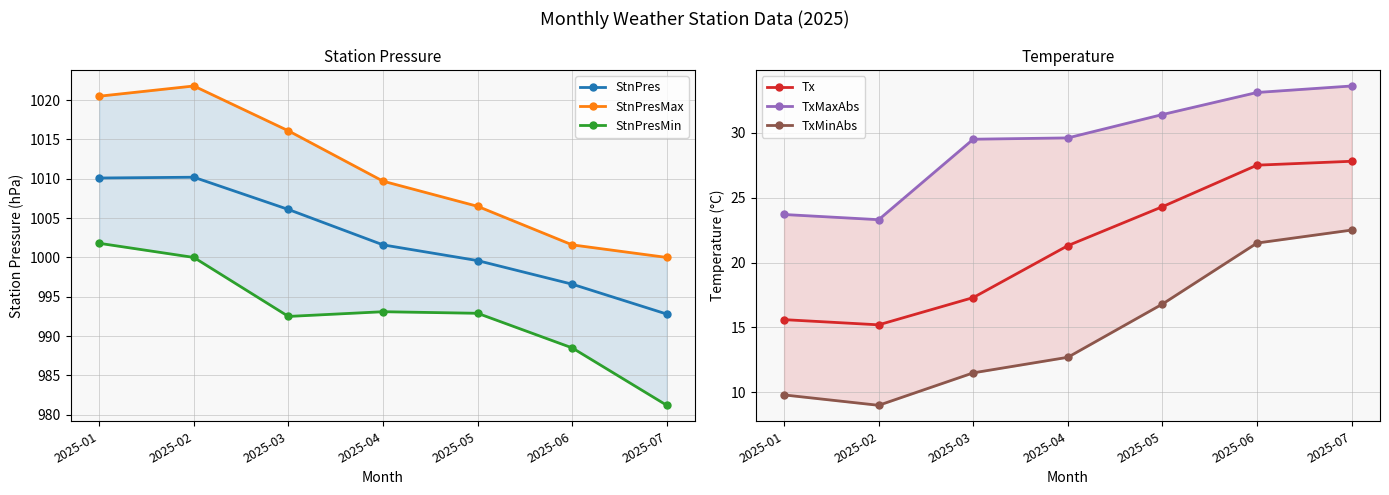

Reading left to right, list all the values displayed in this chart.

StnPres: 2025-01=1010.1	2025-02=1010.2	2025-03=1006.1	2025-04=1001.6	2025-05=999.6	2025-06=996.6	2025-07=992.8
StnPresMax: 2025-01=1020.5	2025-02=1021.8	2025-03=1016.1	2025-04=1009.7	2025-05=1006.5	2025-06=1001.6	2025-07=1000.0
StnPresMin: 2025-01=1001.8	2025-02=1000.0	2025-03=992.5	2025-04=993.1	2025-05=992.9	2025-06=988.5	2025-07=981.2
Tx: 2025-01=15.6	2025-02=15.2	2025-03=17.3	2025-04=21.3	2025-05=24.3	2025-06=27.5	2025-07=27.8
TxMaxAbs: 2025-01=23.7	2025-02=23.3	2025-03=29.5	2025-04=29.6	2025-05=31.4	2025-06=33.1	2025-07=33.6
TxMinAbs: 2025-01=9.8	2025-02=9.0	2025-03=11.5	2025-04=12.7	2025-05=16.8	2025-06=21.5	2025-07=22.5